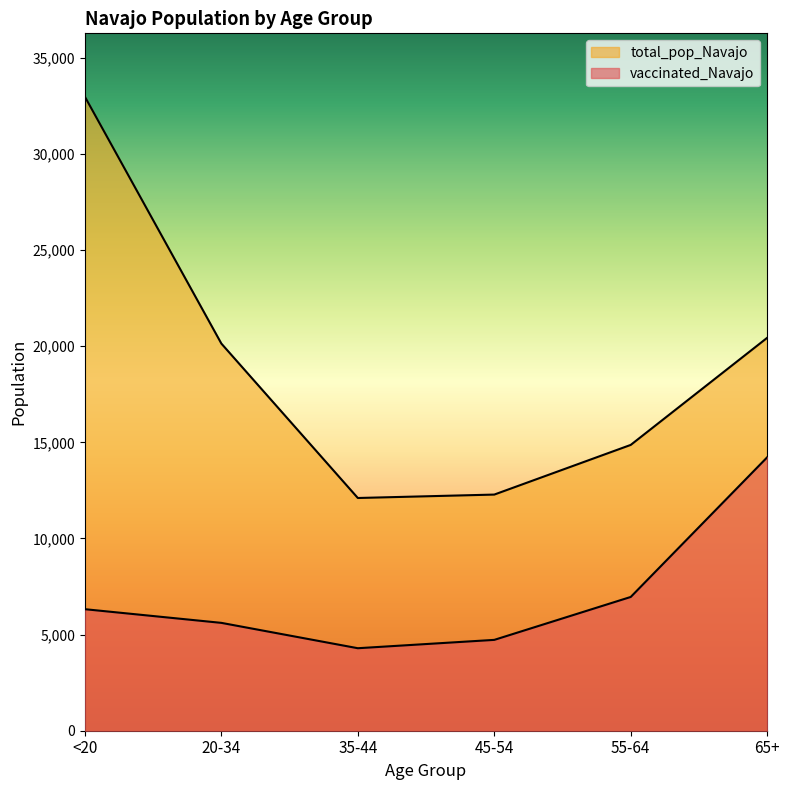

List the series in order of their peak value, highest first.

total_pop_Navajo, vaccinated_Navajo